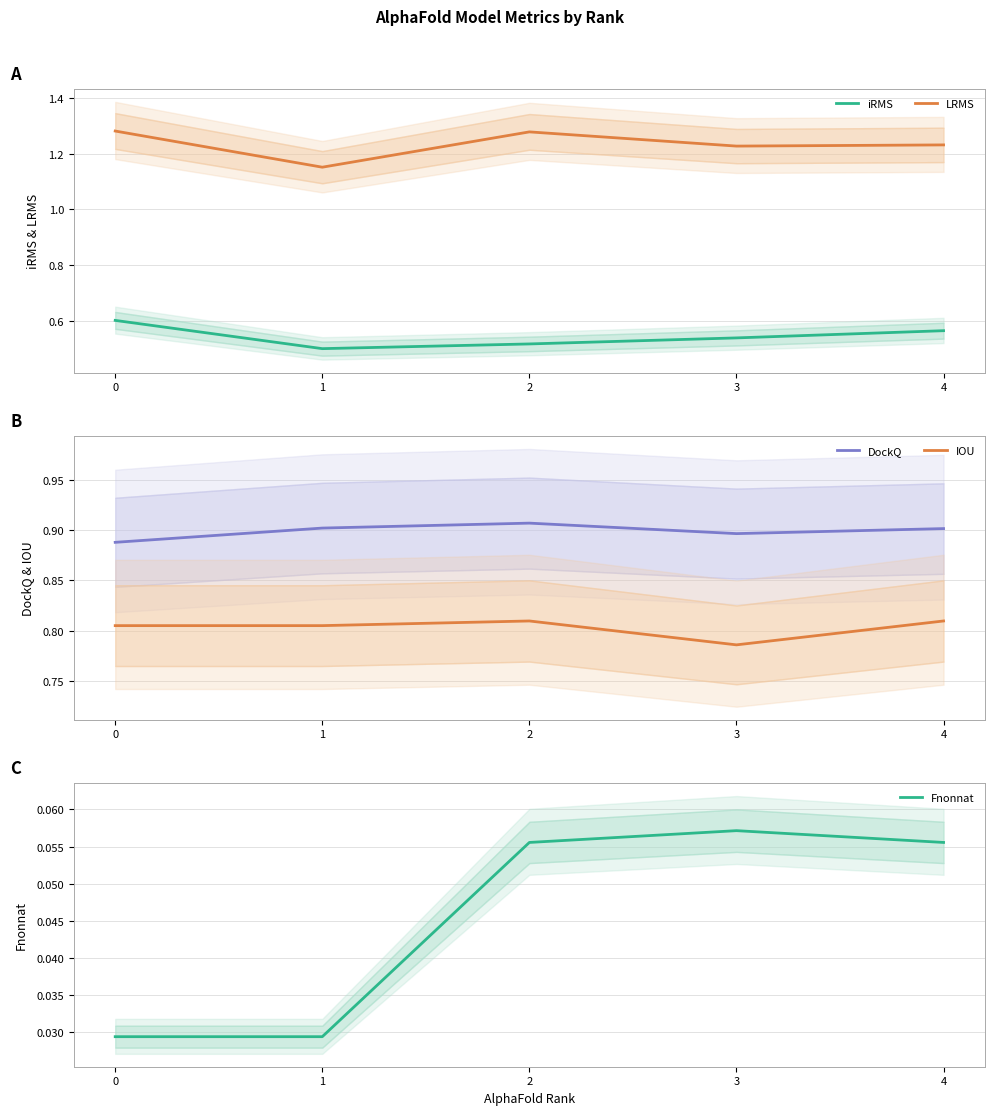

What is the spread (max minus min) of values at 3?

1.2